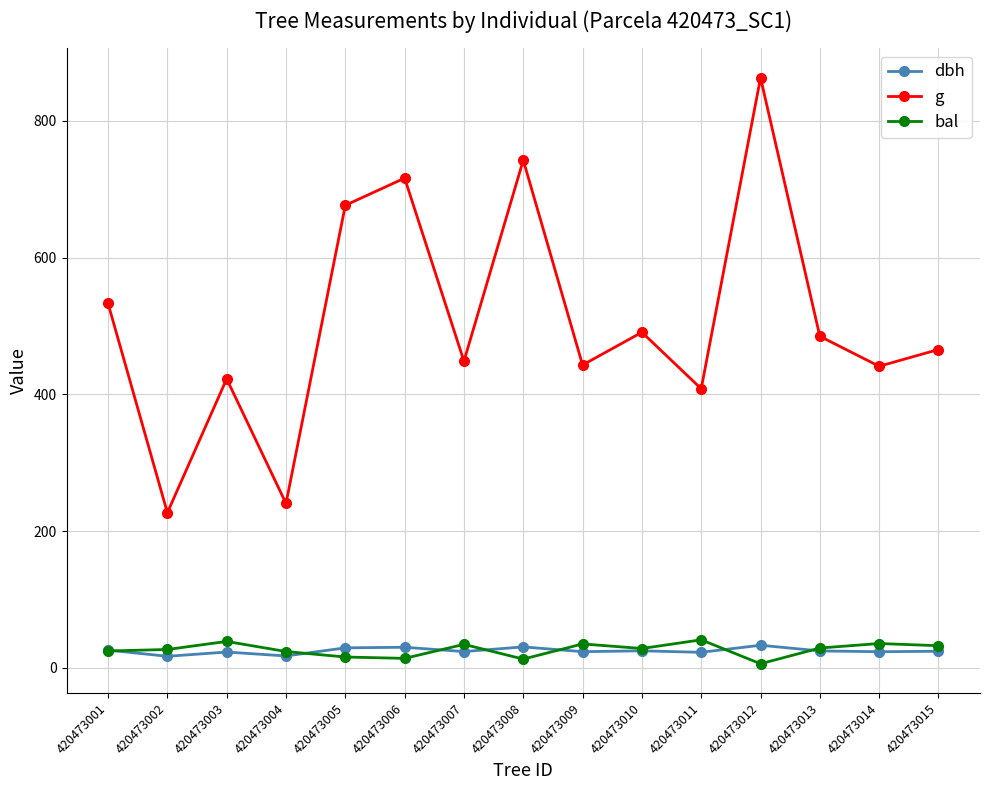

True or false: g and bal cross at least once.

False